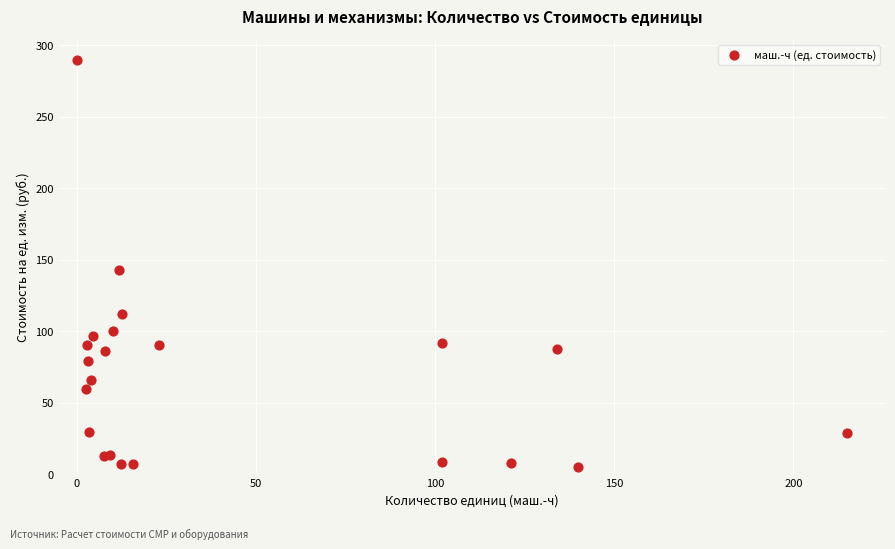

What Y value in the scatter plot is closest to 147?

142.7